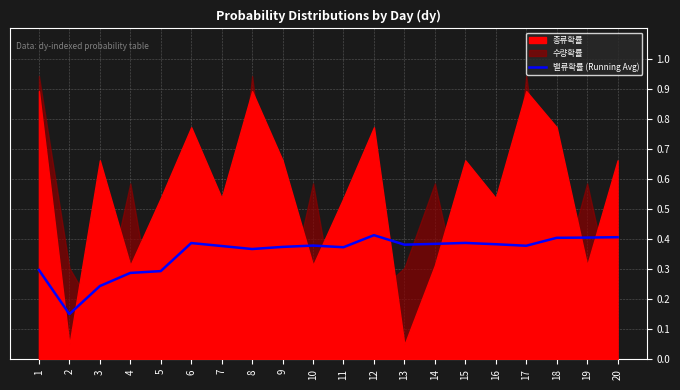

What is the average value?

0.4